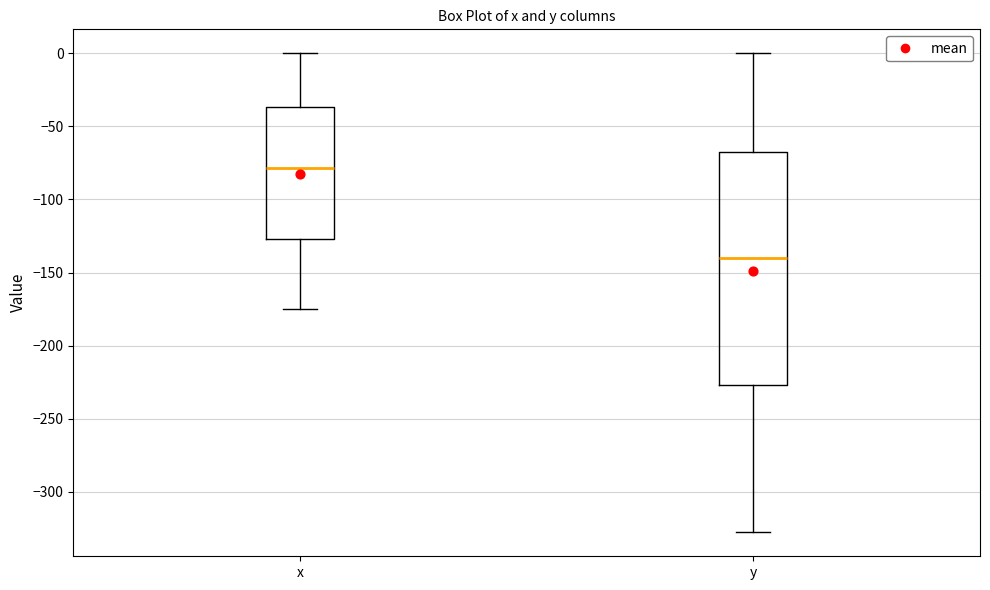

Where is the upper edge of the box for y on the y-axis? The values are not printed on the chart, so give them approximately, as read against the axis.

-70